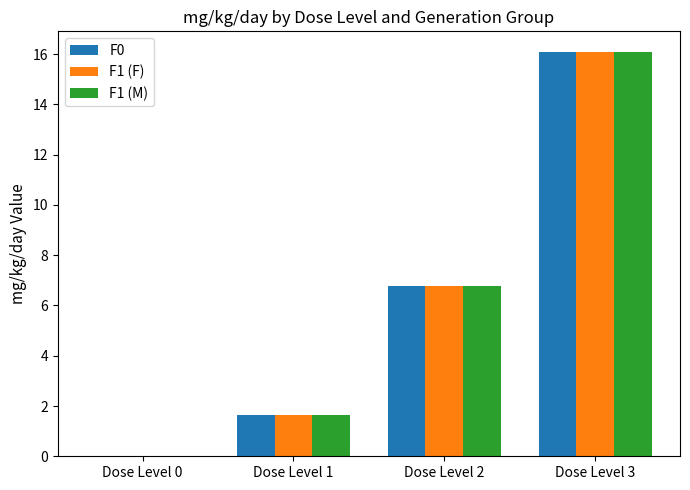

Is it true that F0 equals 16.1 at Dose Level 3?

True